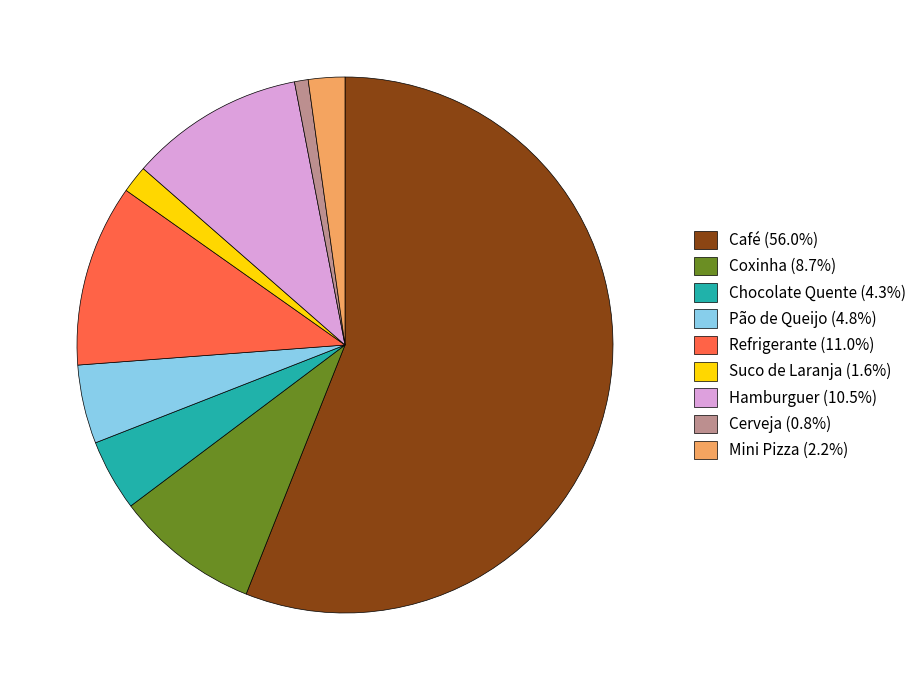

Is Suco de Laranja (1.6%) the majority of the pie?

No